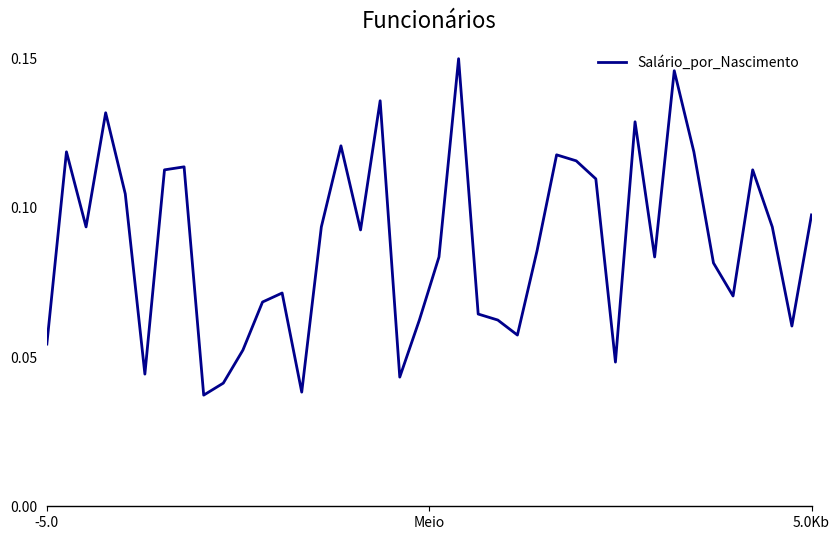

How many lines are shown in the chart?

1